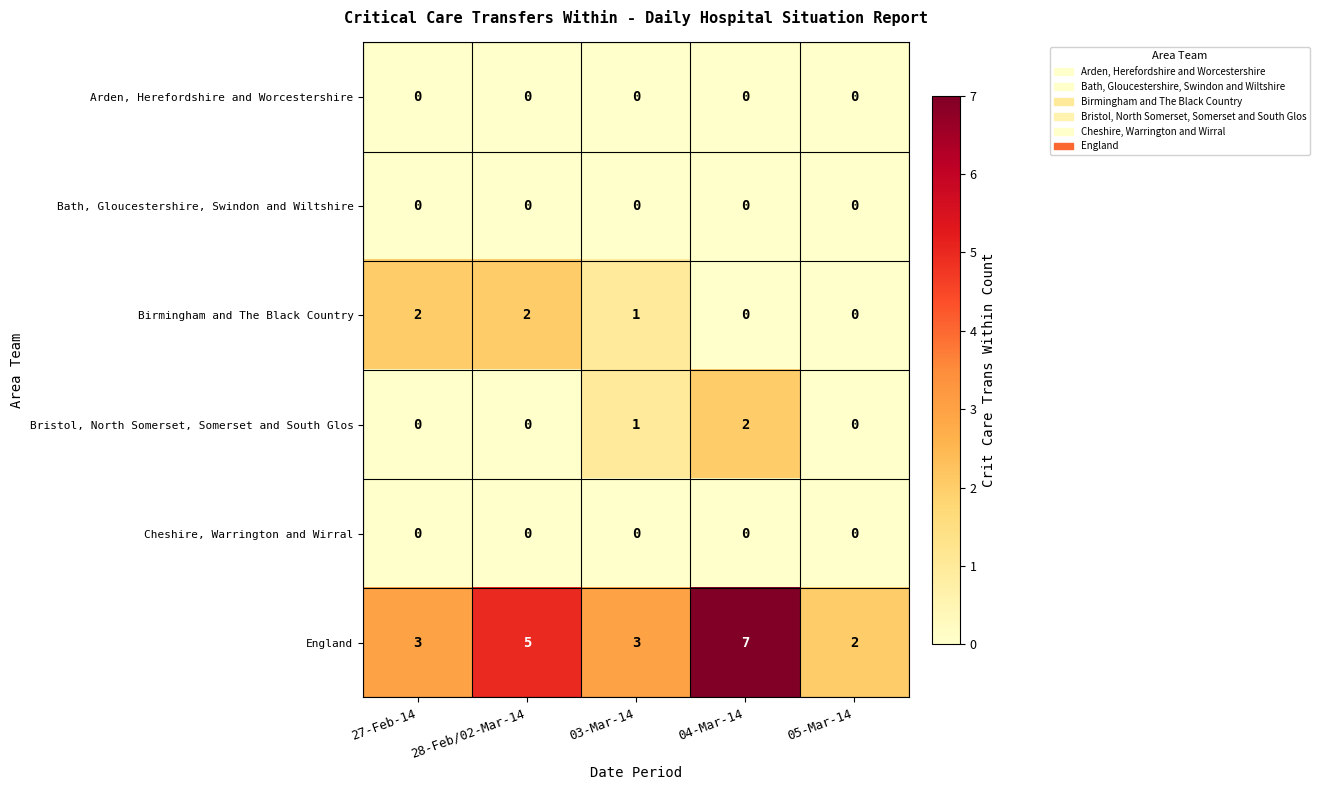

Between 03-Mar-14 and 04-Mar-14, which series saw the biggest shift?

England